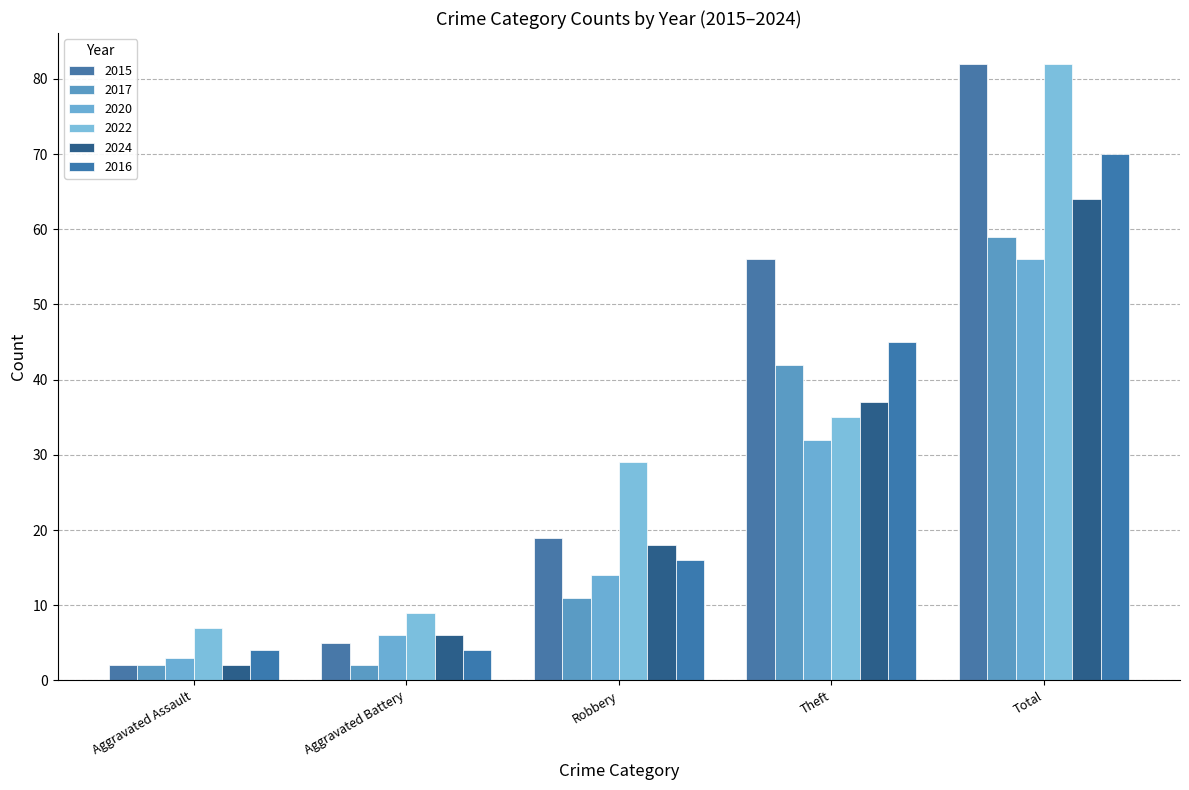

True or false: 2020 has a value of 9 at Robbery.

False